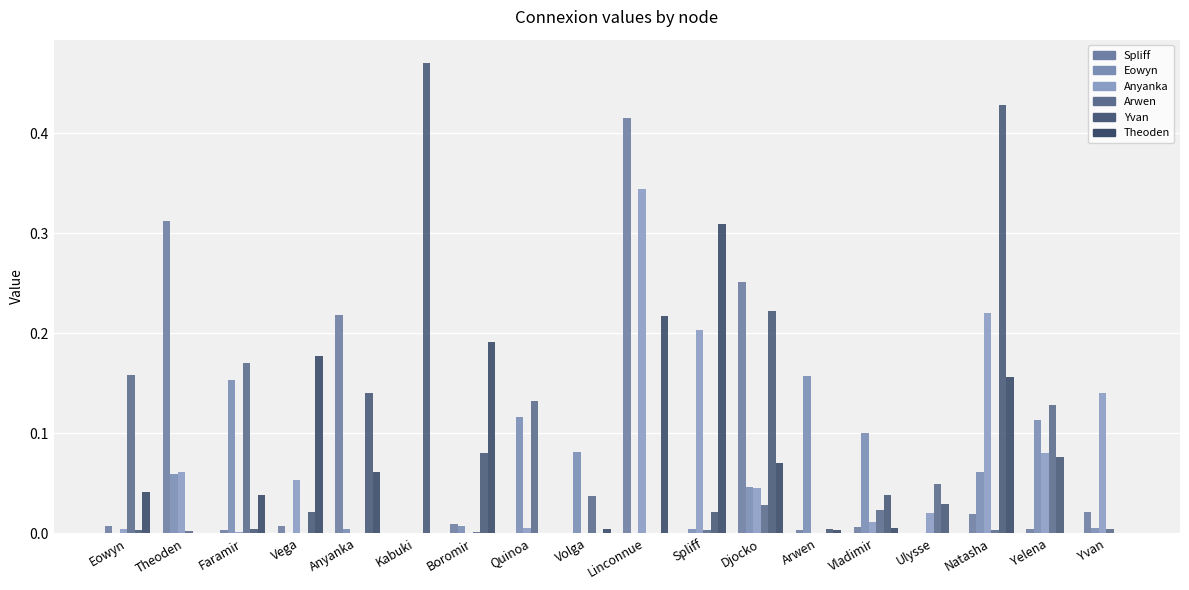

Count the number of categories in the chart.

18